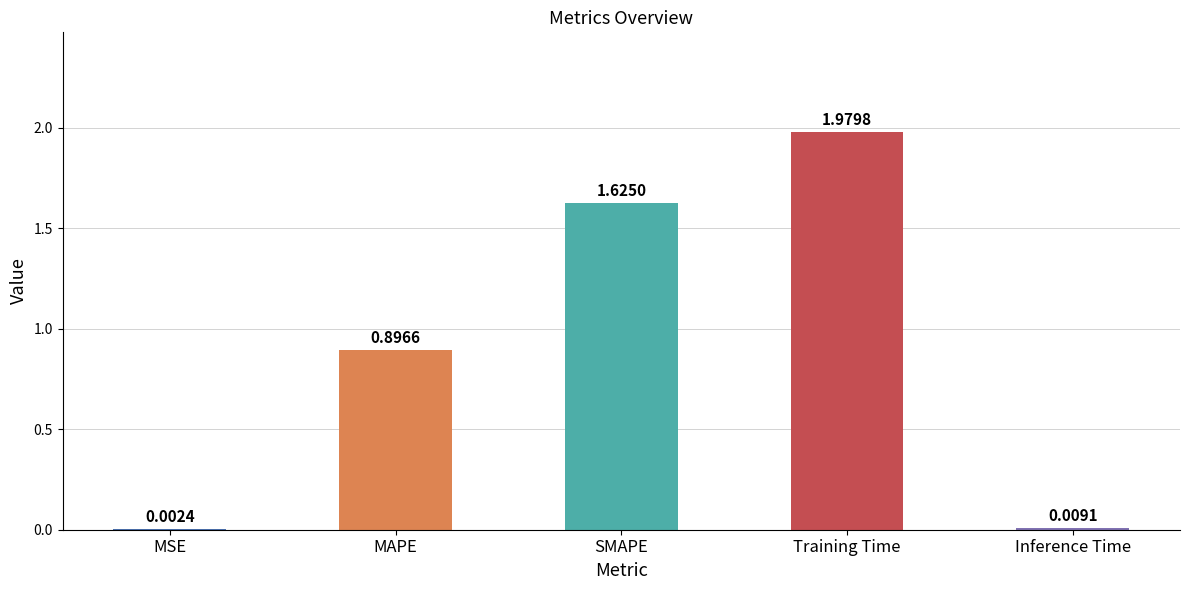

Which category has the highest value across all series?

Training Time